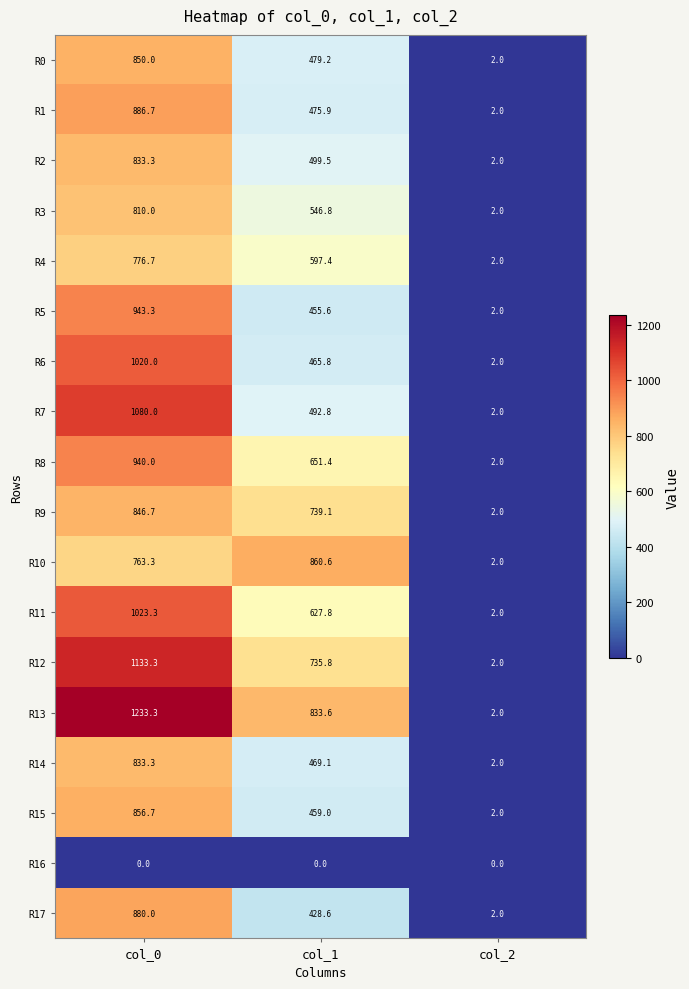

What is the greatest value displayed?

1233.3